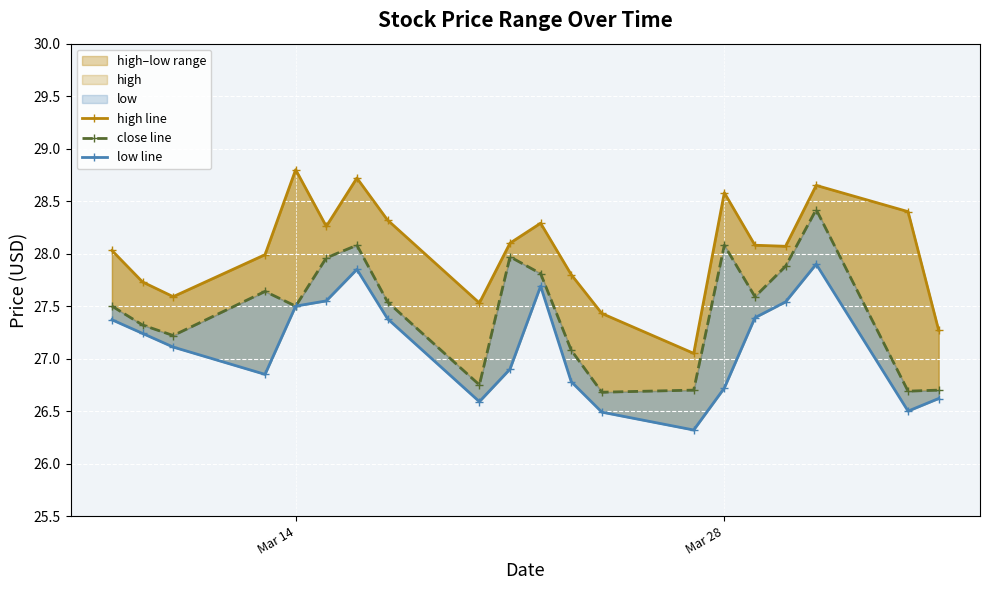

Which series has the widest spread of values?

high line